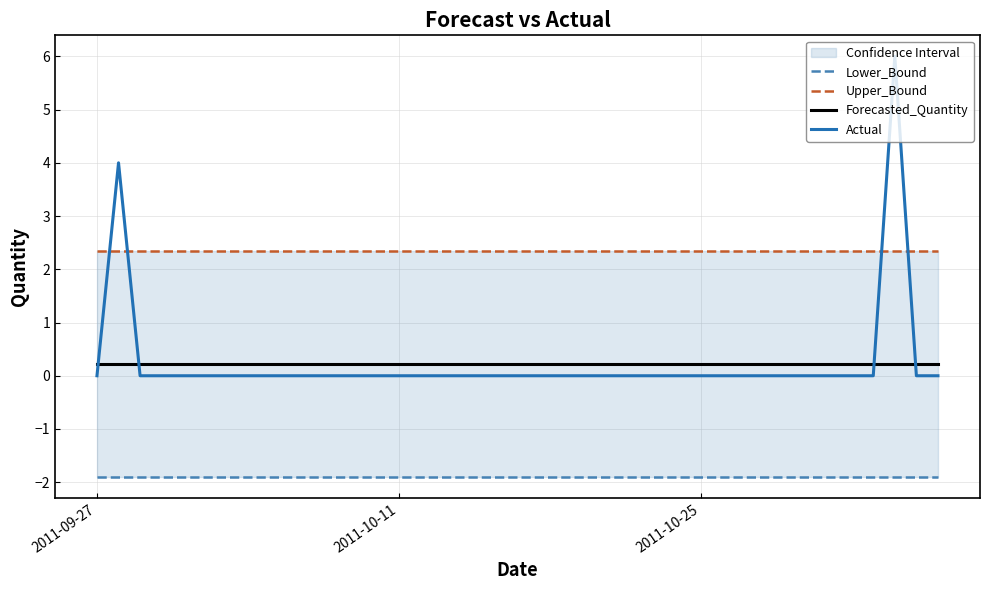

True or false: Actual and Lower_Bound cross at least once.

False